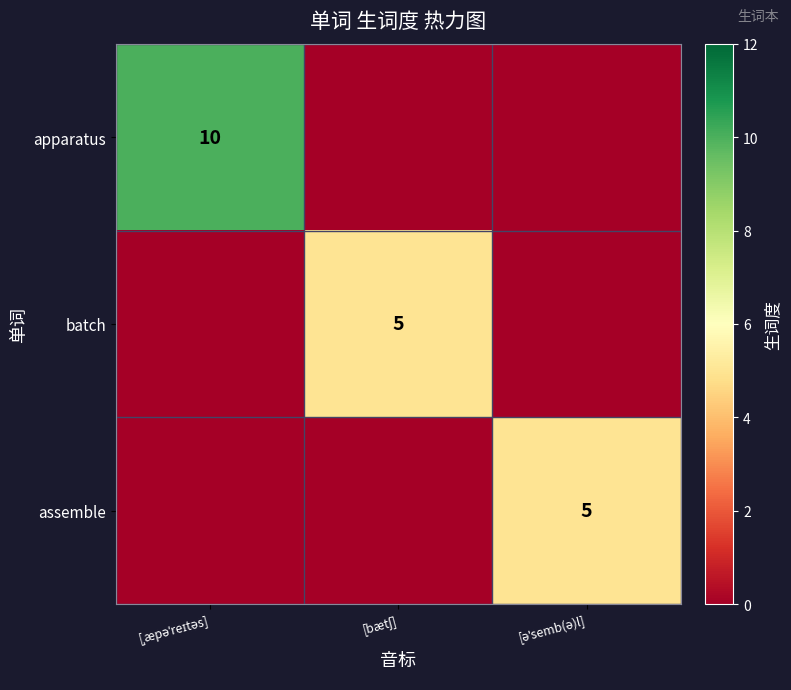

Is it true that apparatus equals 0 at [əˈsemb(ə)l]?

True